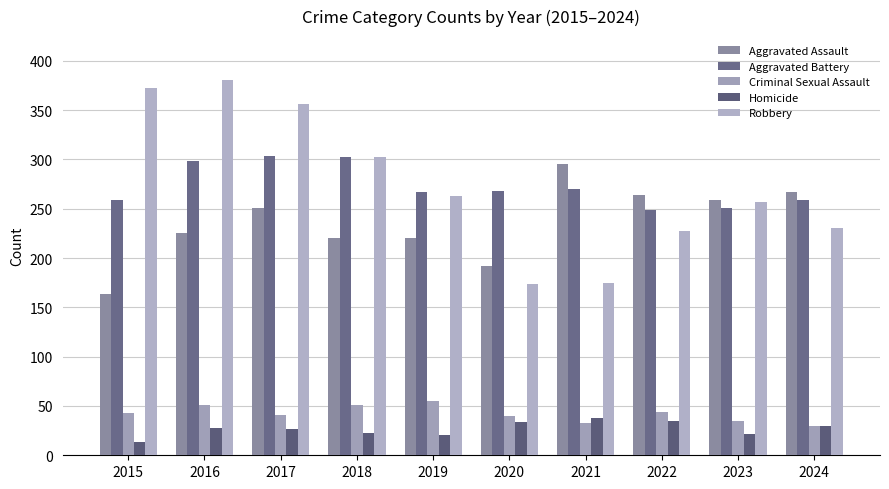

Which category has the highest value across all series?

2016